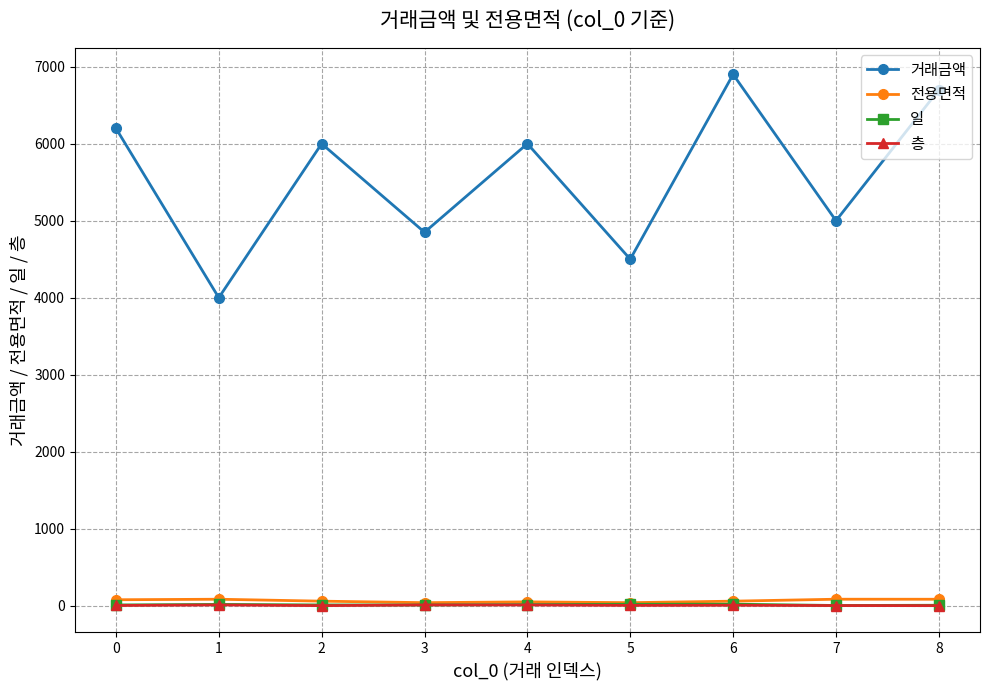

At which category does 거래금액 reach its first local peak?

2